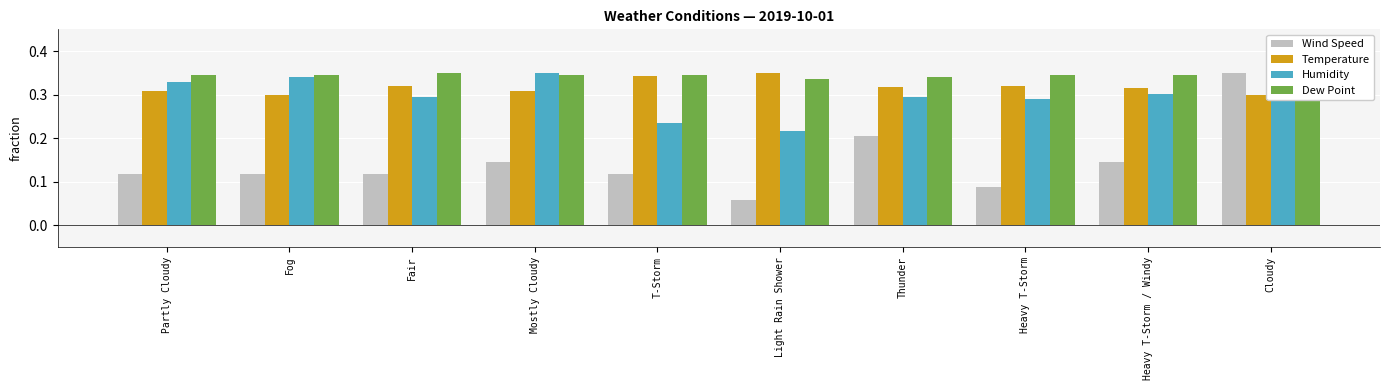

At how many categories does at least one series exceed 0?

10